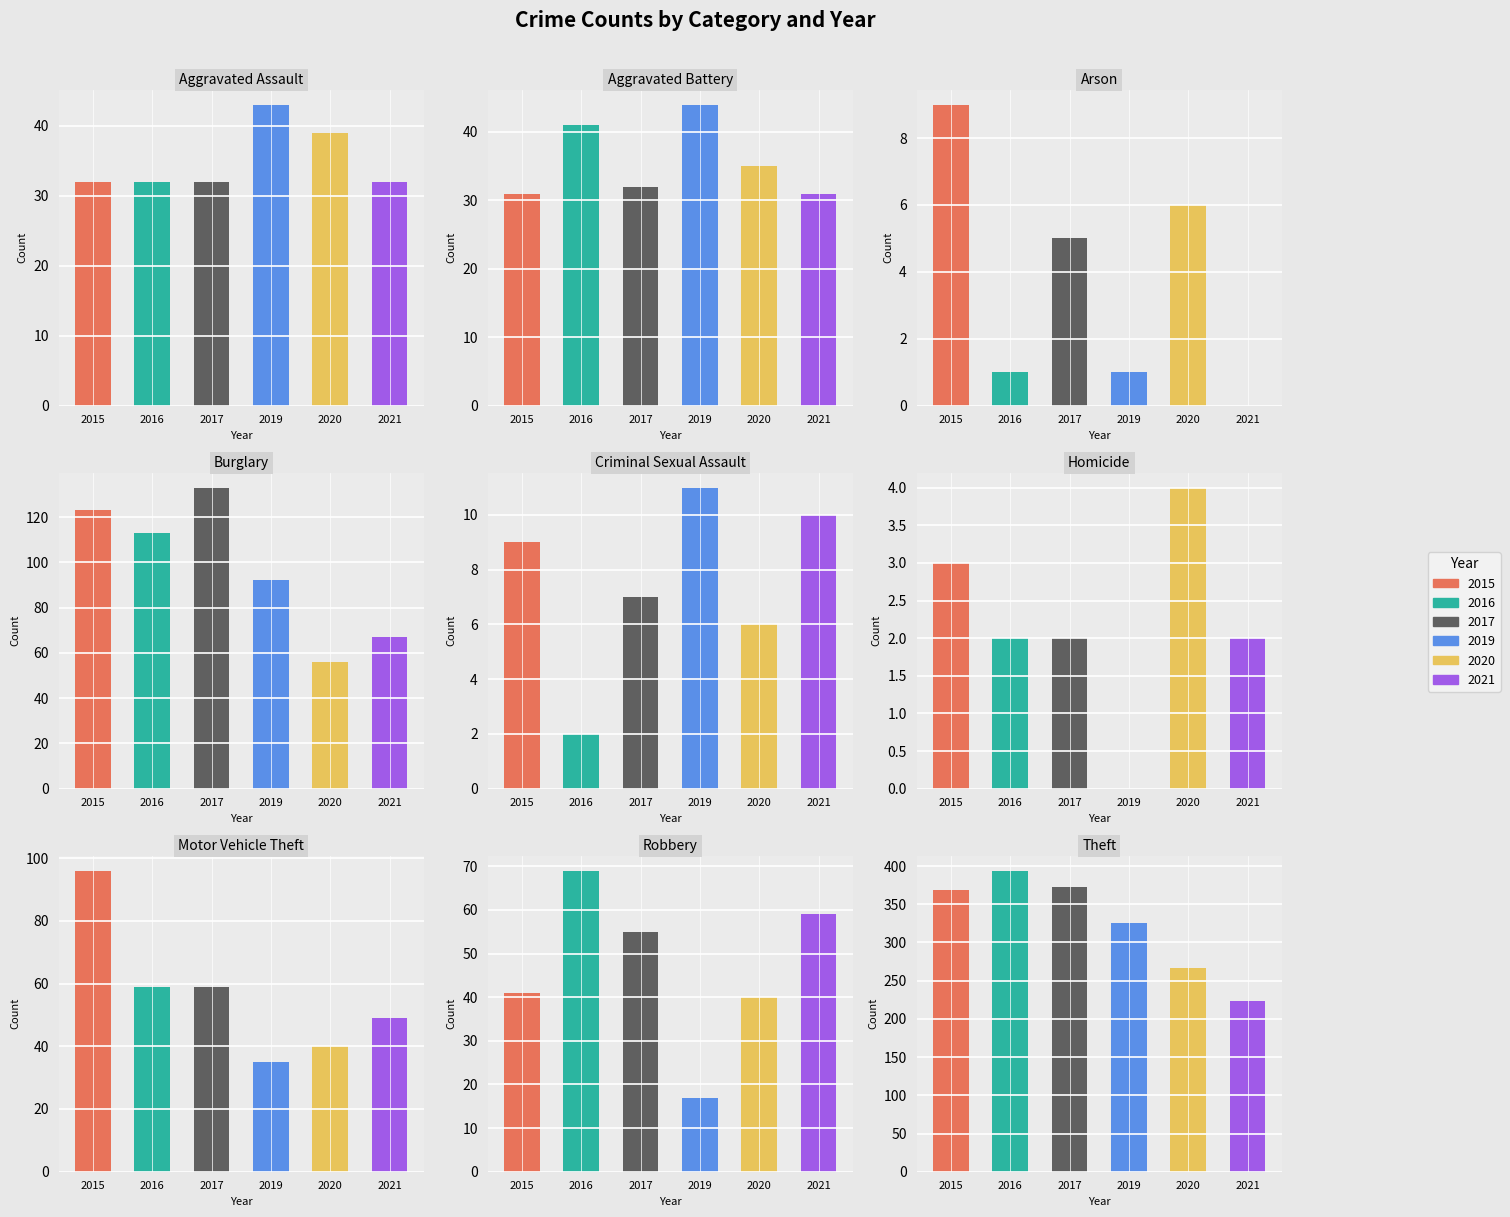

Does the chart contain any negative values?

No